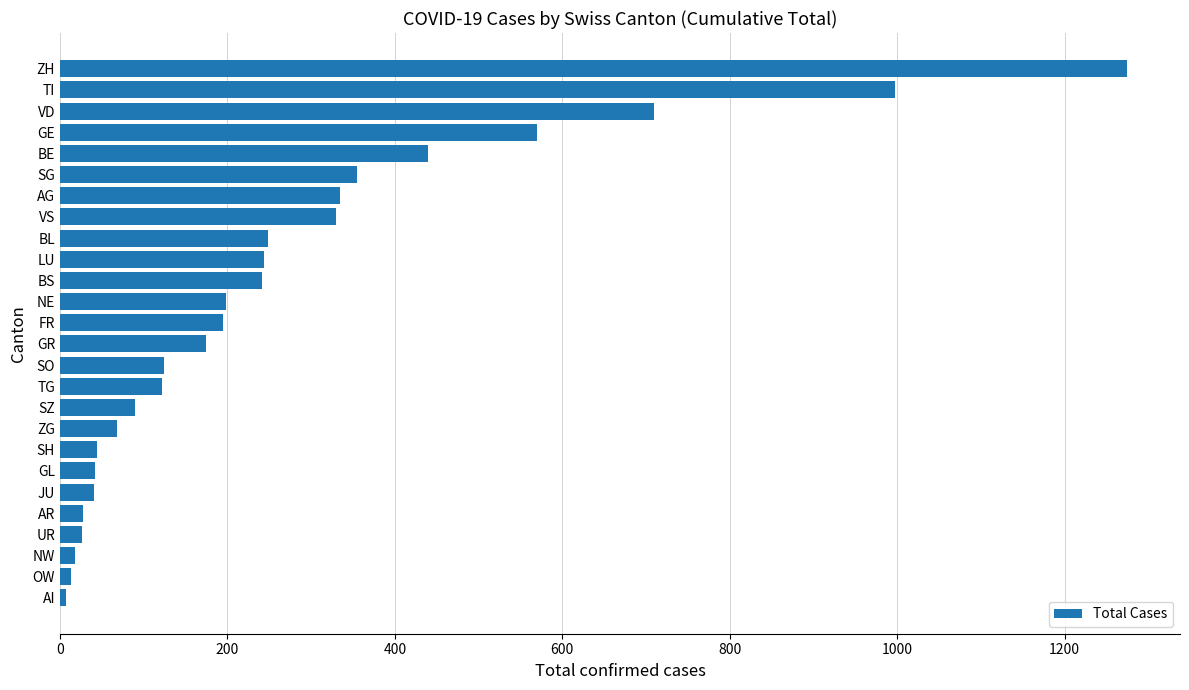

What is the minimum value shown in the chart?

7